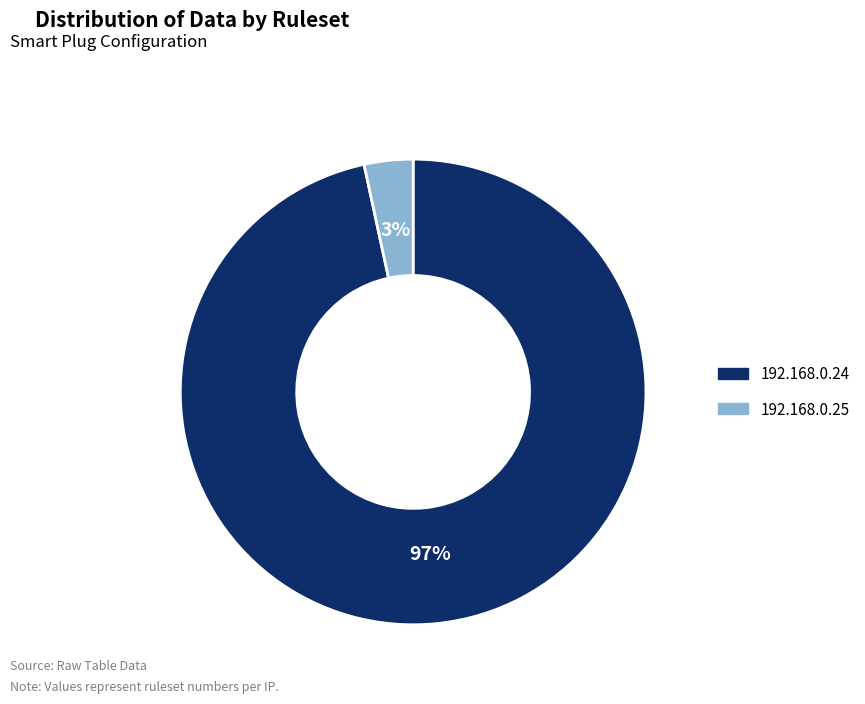

What is the majority slice?

192.168.0.24